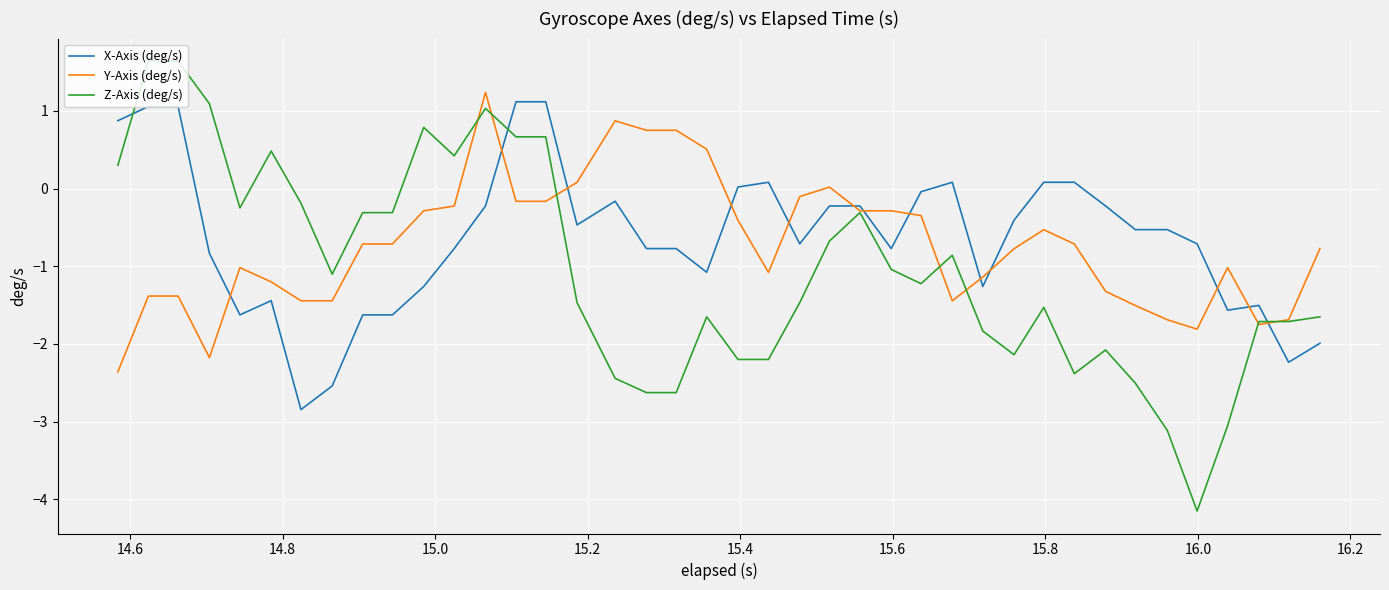

True or false: X-Axis (deg/s) and Z-Axis (deg/s) intersect in this chart.

True